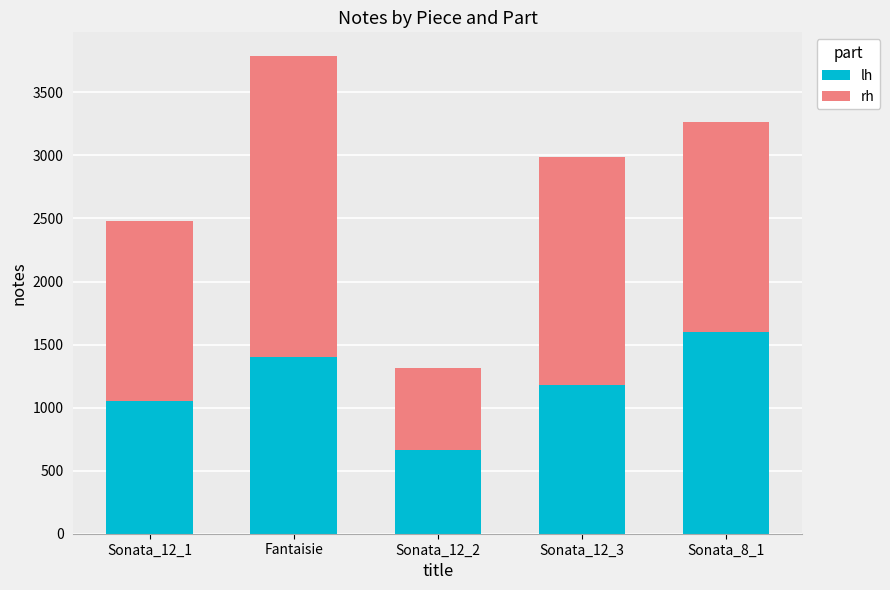

Count the number of data series in this chart.

2